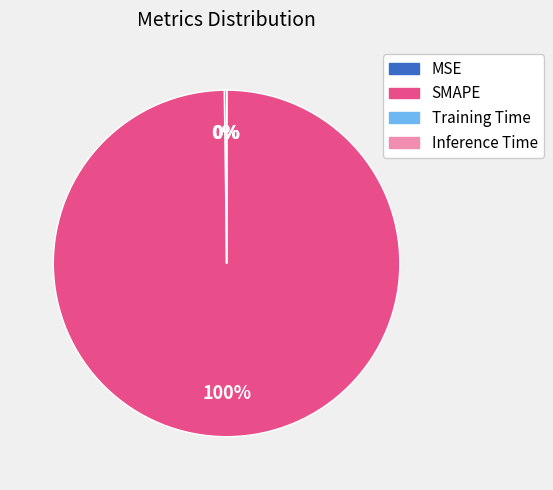

Is it true that SMAPE is 86% of the pie?

False